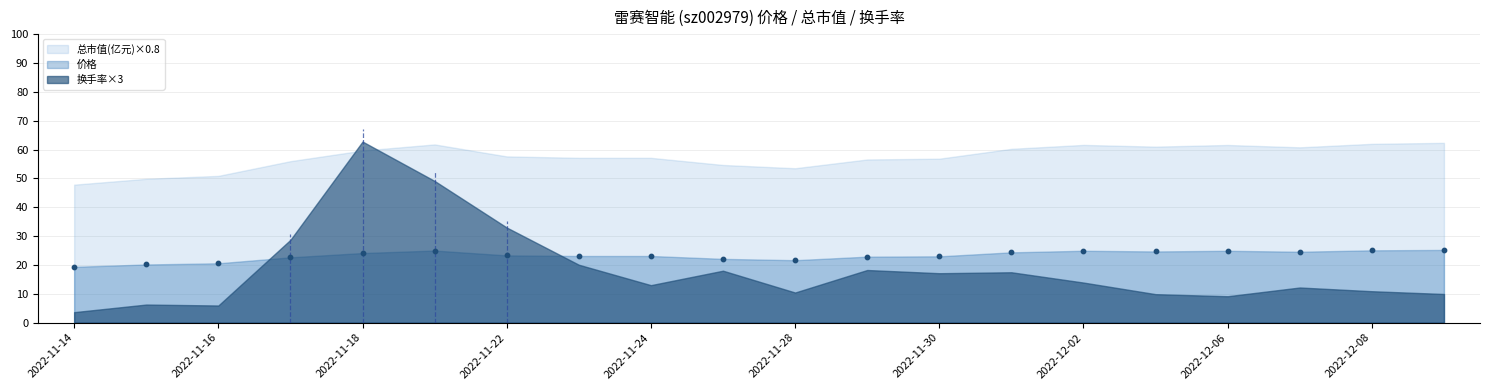

What is the range of Y values (max minus min)?

5.9